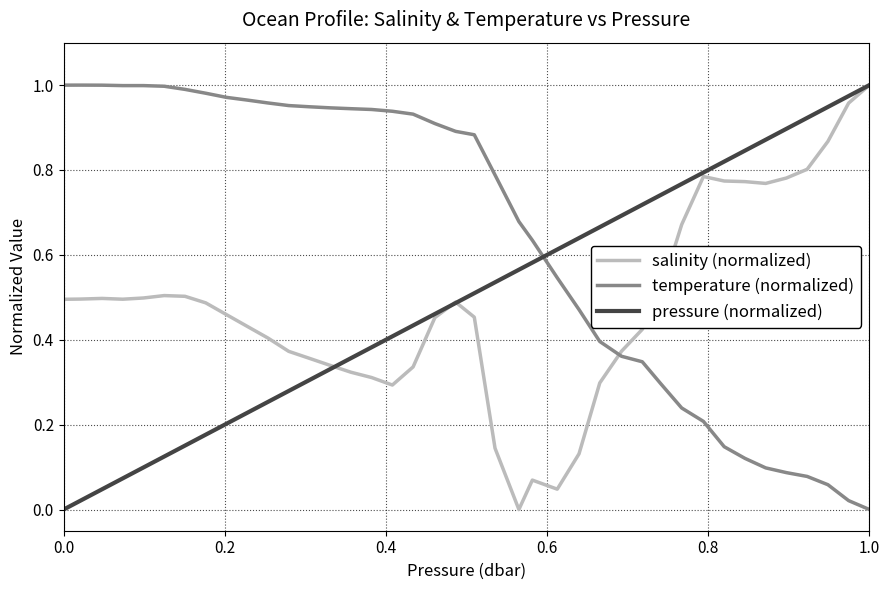

True or false: pressure (normalized) and temperature (normalized) intersect in this chart.

True